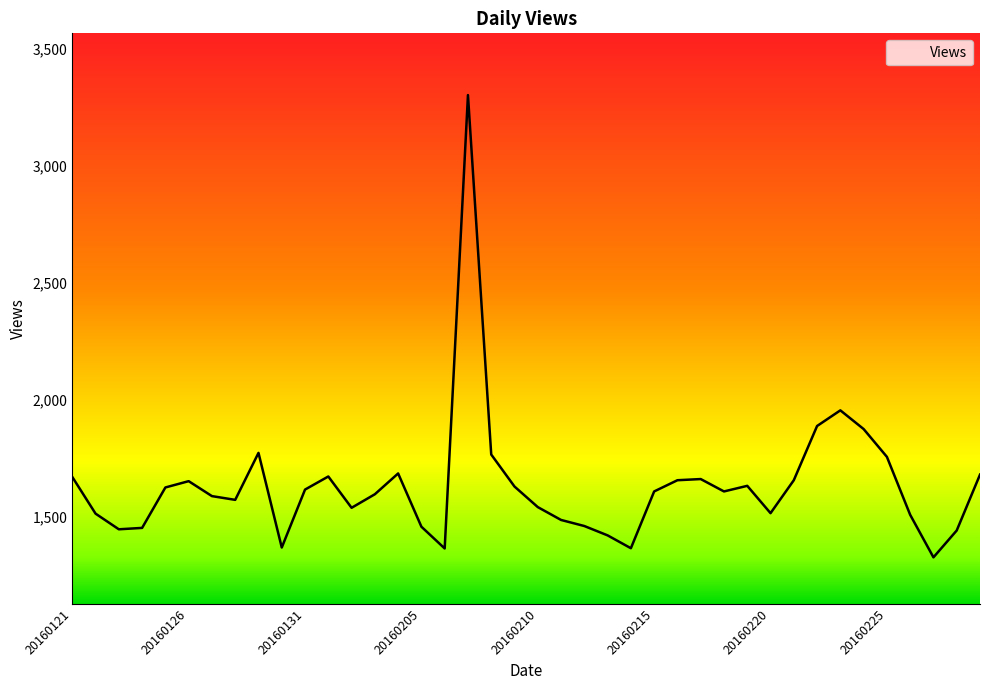

What is the greatest value displayed?

3303